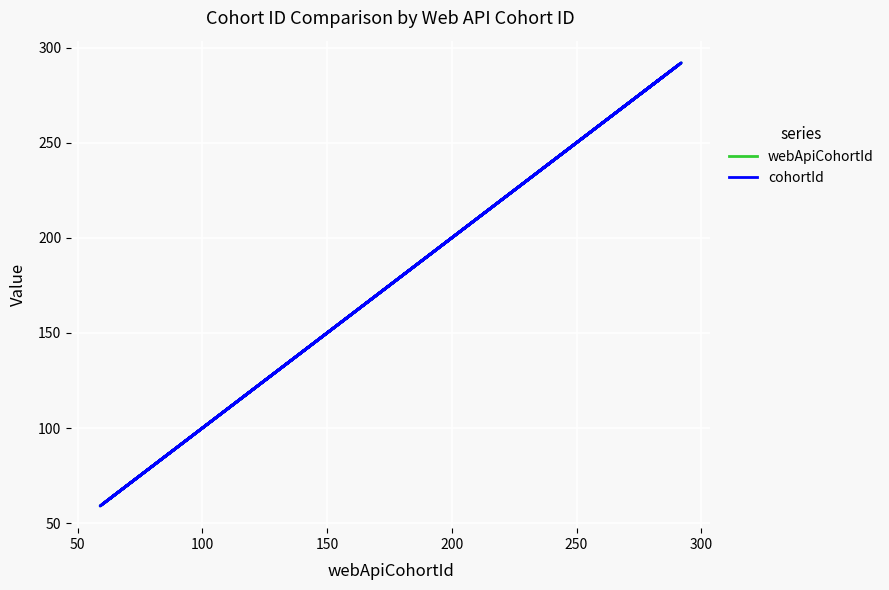

What is the smallest value displayed?

59